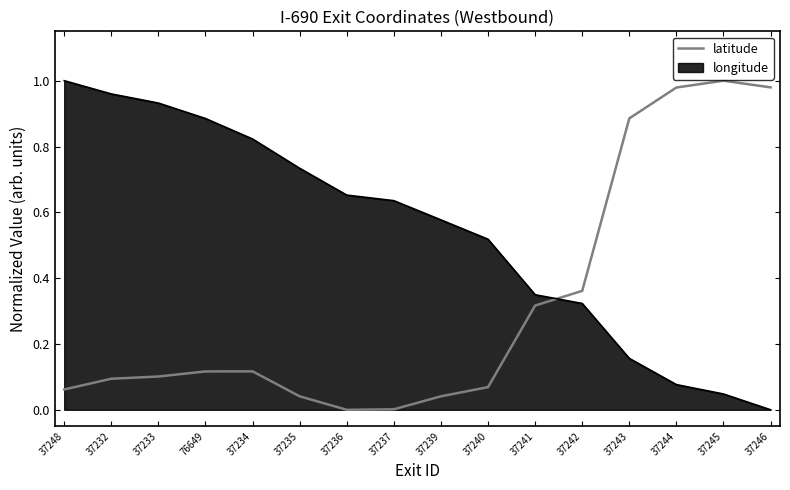

What position from the right is 37240?

7